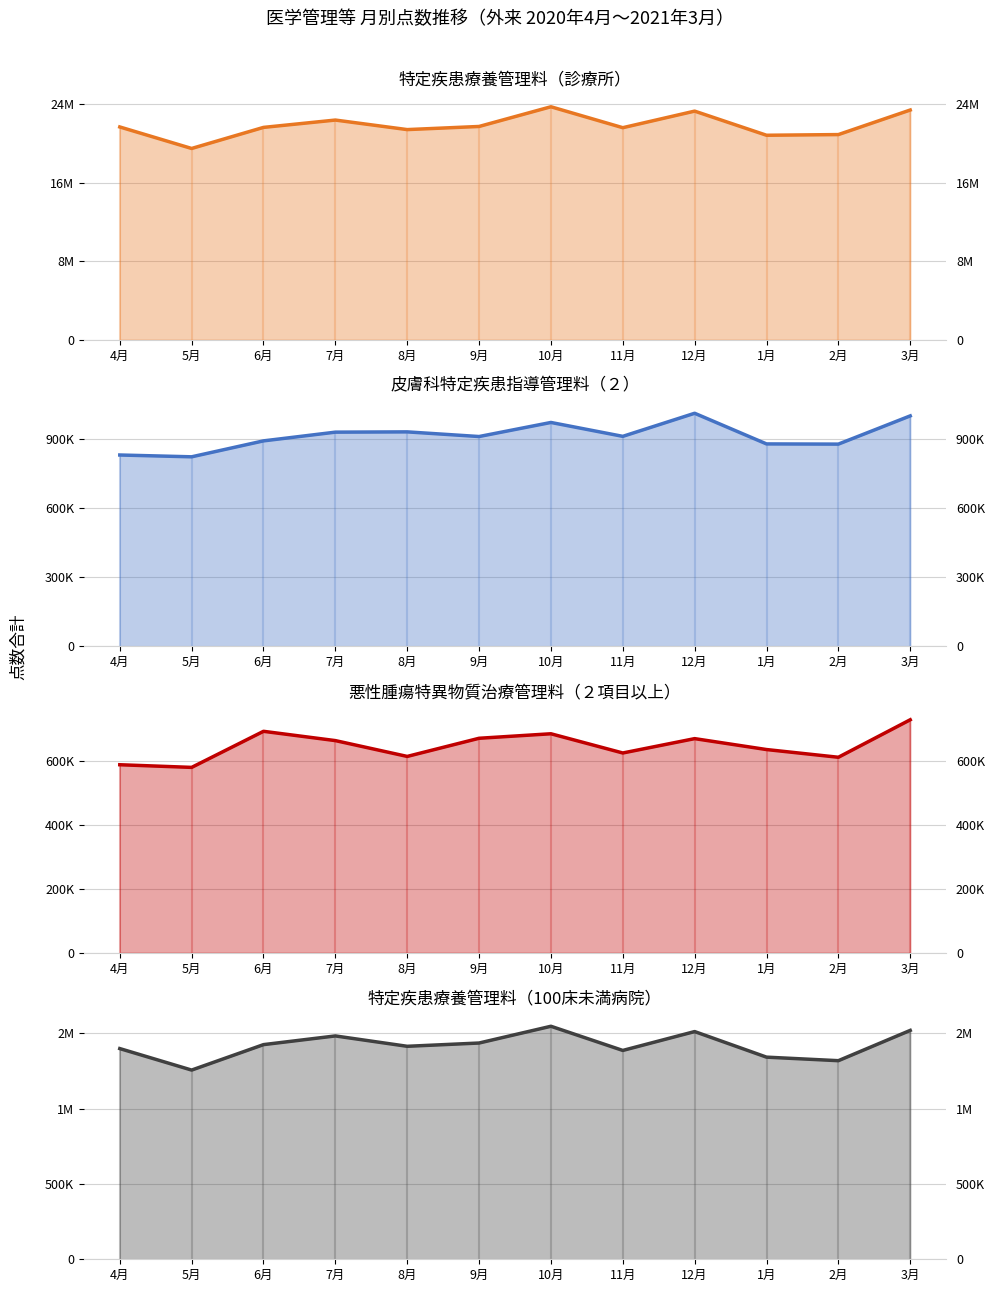

What is the difference between the highest and lowest values at 9月?

21039649